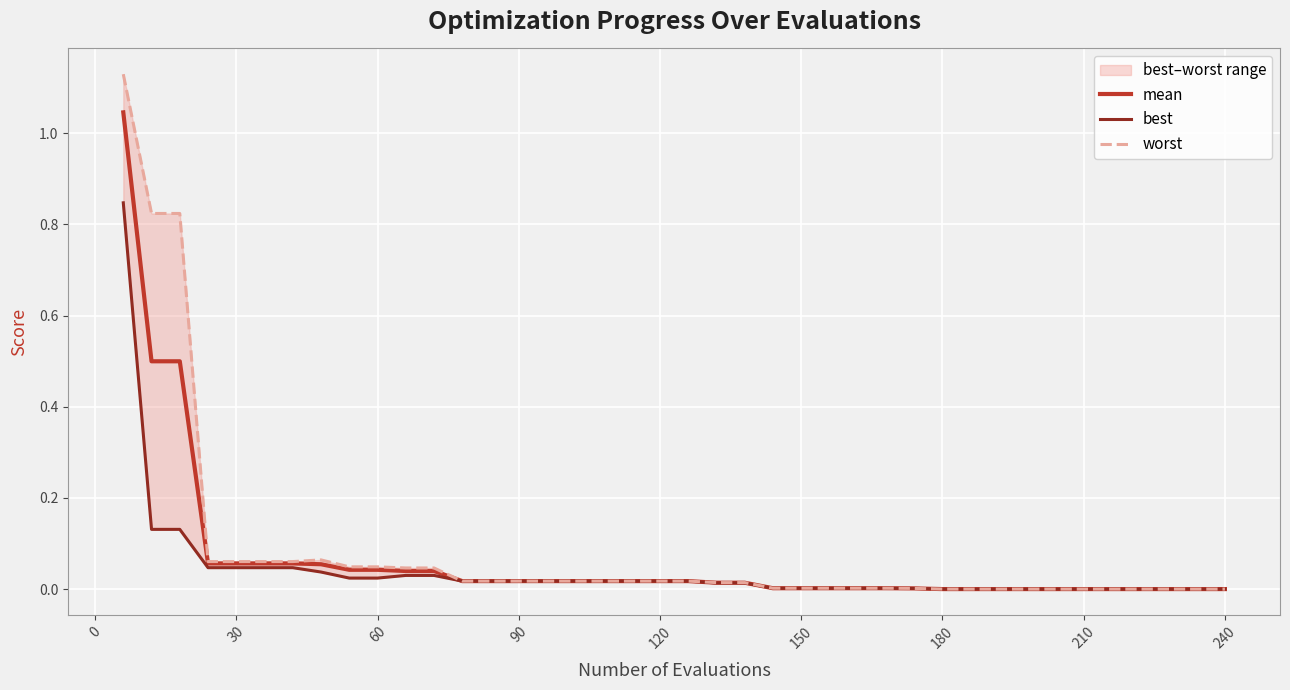

At how many categories does at least one series exceed 0?

40